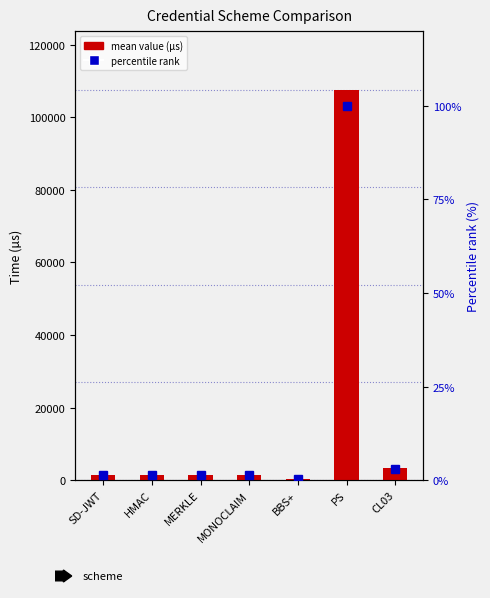

Does the chart contain any negative values?

No